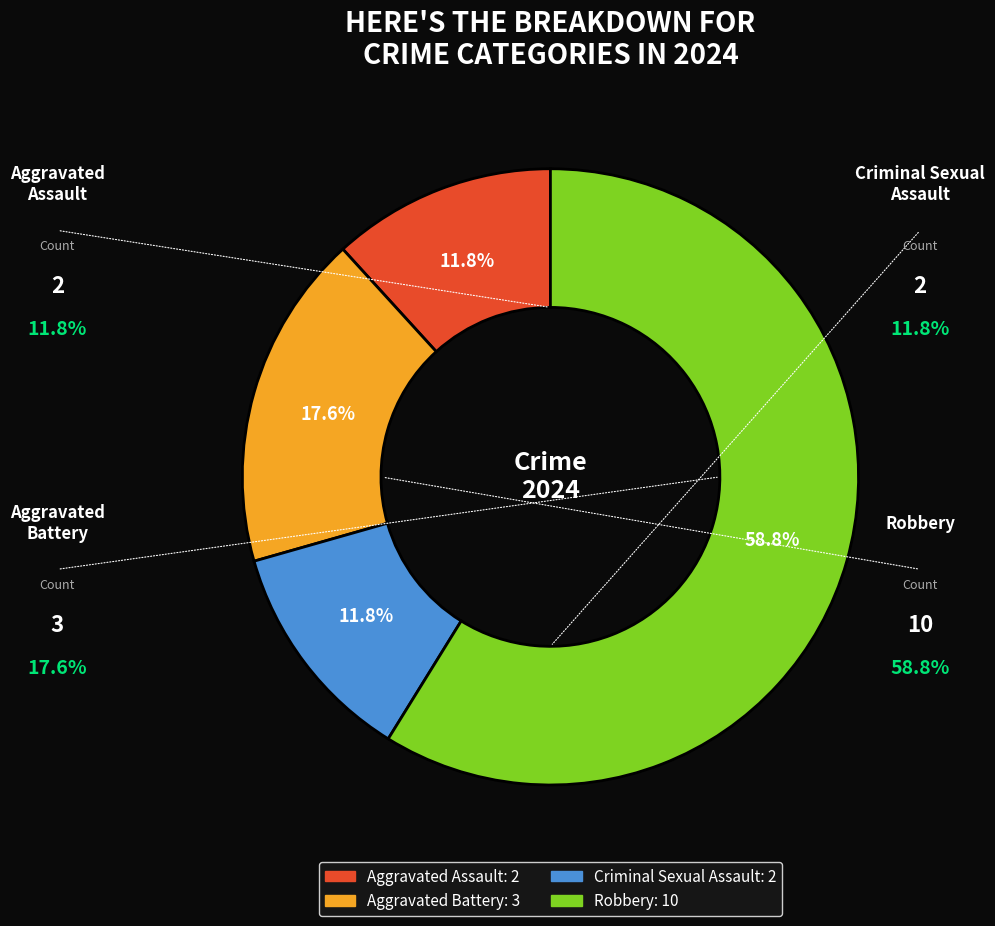

Rank the categories by value from lowest to highest.

Aggravated Assault, Criminal Sexual Assault, Aggravated Battery, Robbery